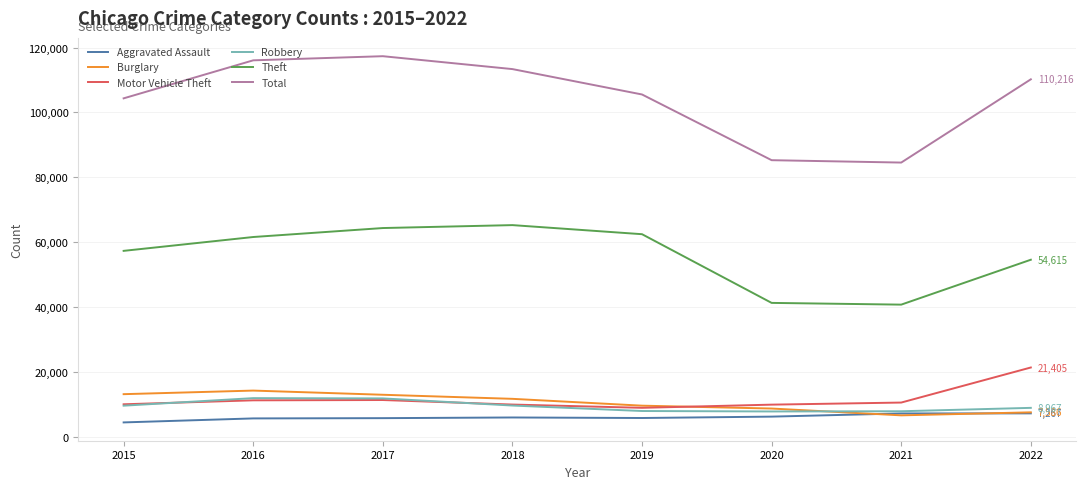

Is the value of Burglary at 2016 greater than the value of Theft at 2019?

No